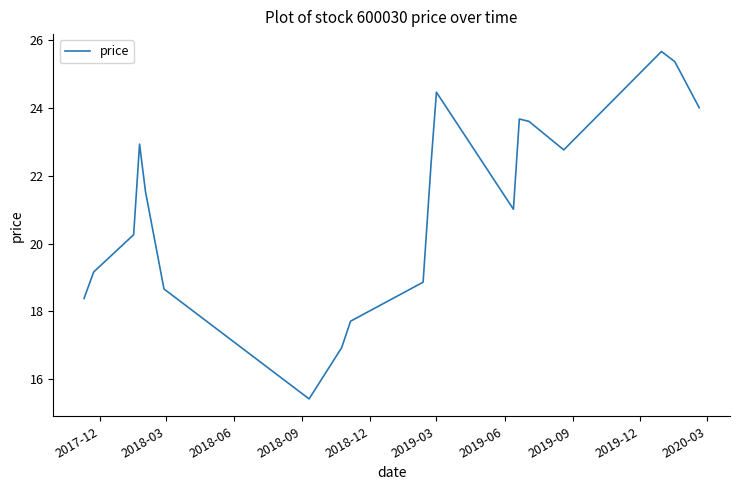

What is the greatest value displayed?

25.7